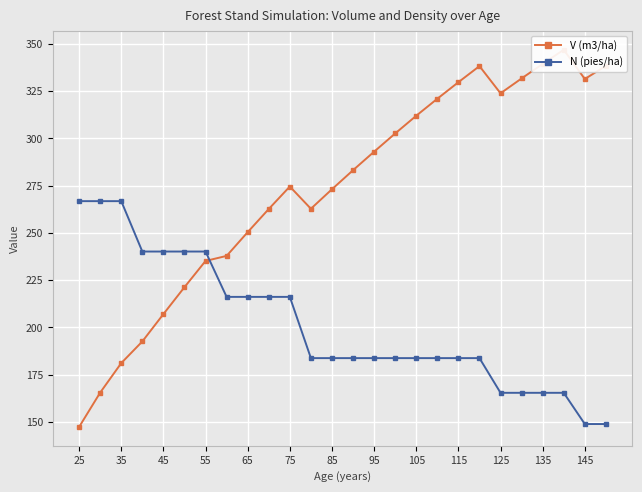

Which category has the highest value in the N (pies/ha) series?

25